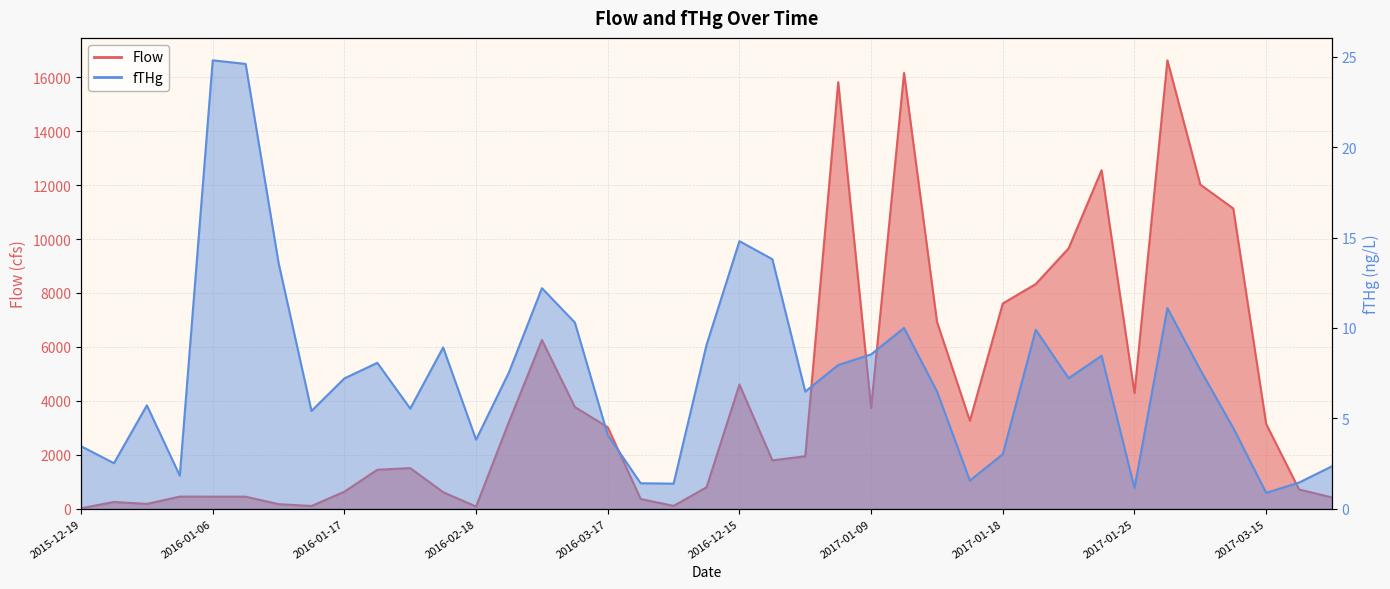

List the series in order of their overall mean, highest first.

Flow, fTHg